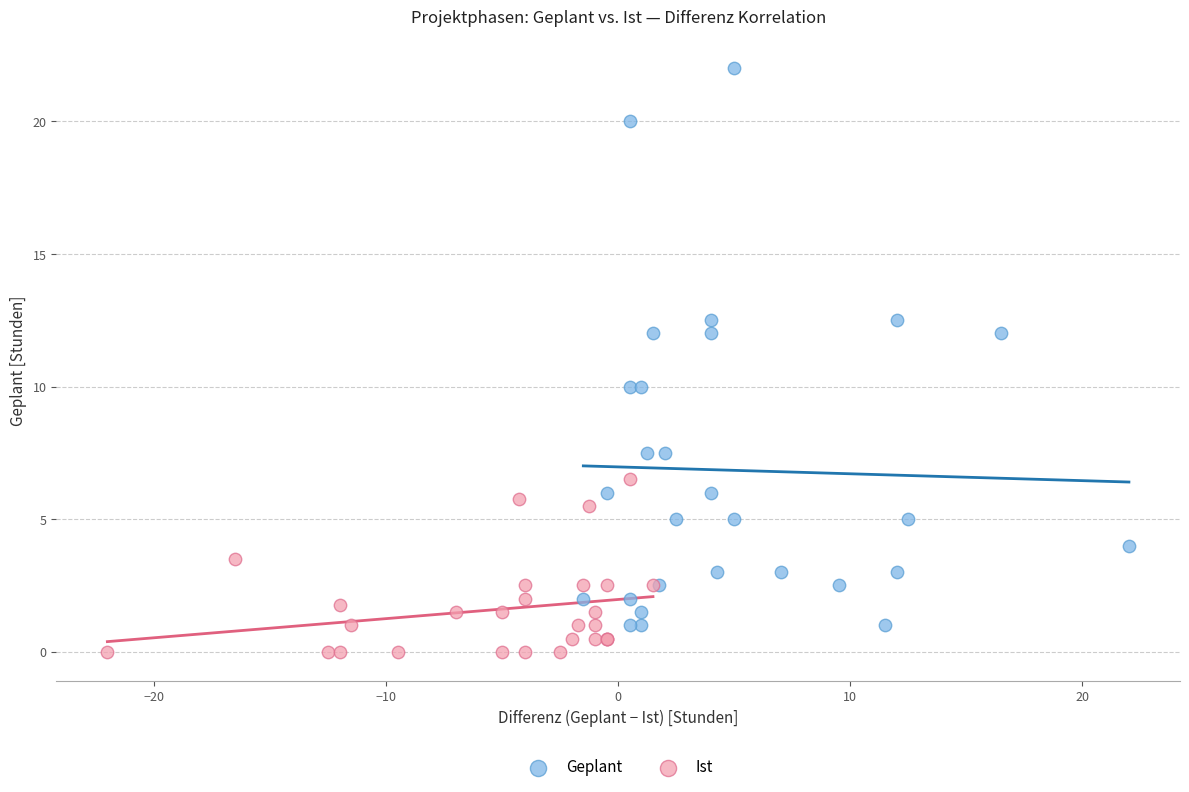

Which series has the largest Y range (max minus min)?

Geplant